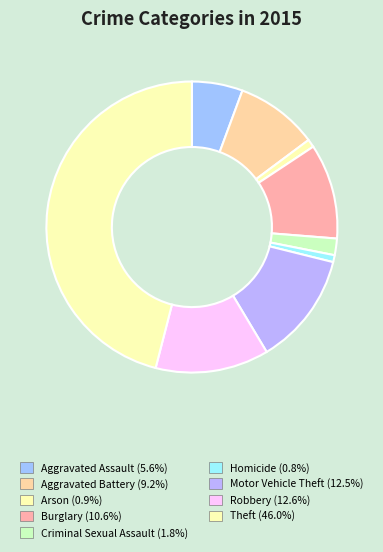

What percentage is the Aggravated Assault slice, to the nearest percent?

6%